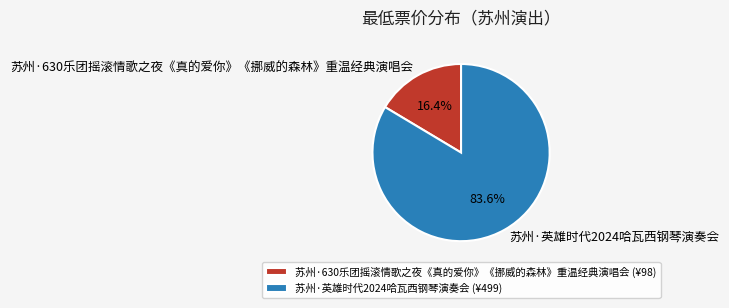

Is 苏州·630乐团摇滚情歌之夜《真的爱你》《挪威的森林》重温经典演唱会 the majority of the pie?

No